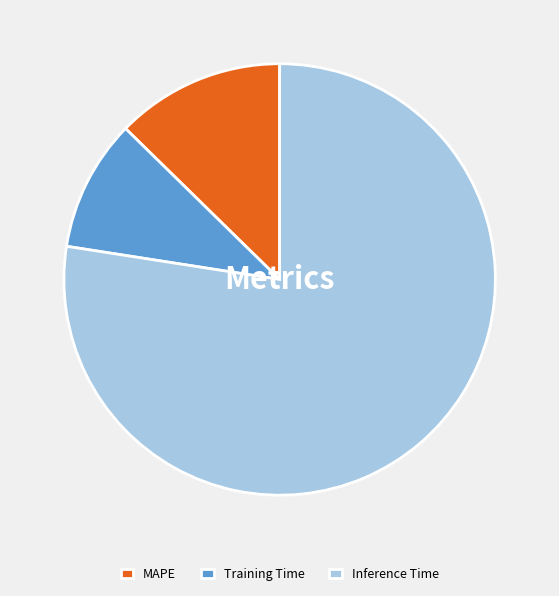

Is there any slice that represents more than half of the pie?

Yes